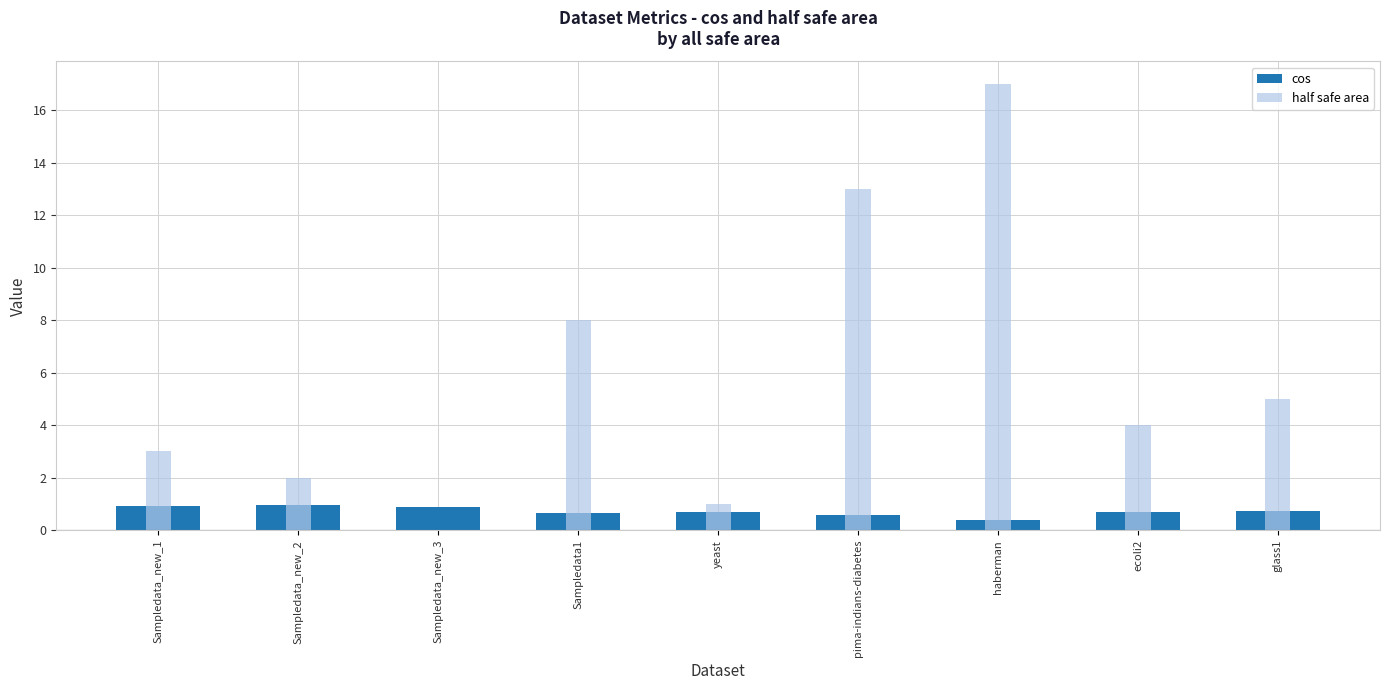

What is the difference between the second highest and minimum values in the cos series?

0.5